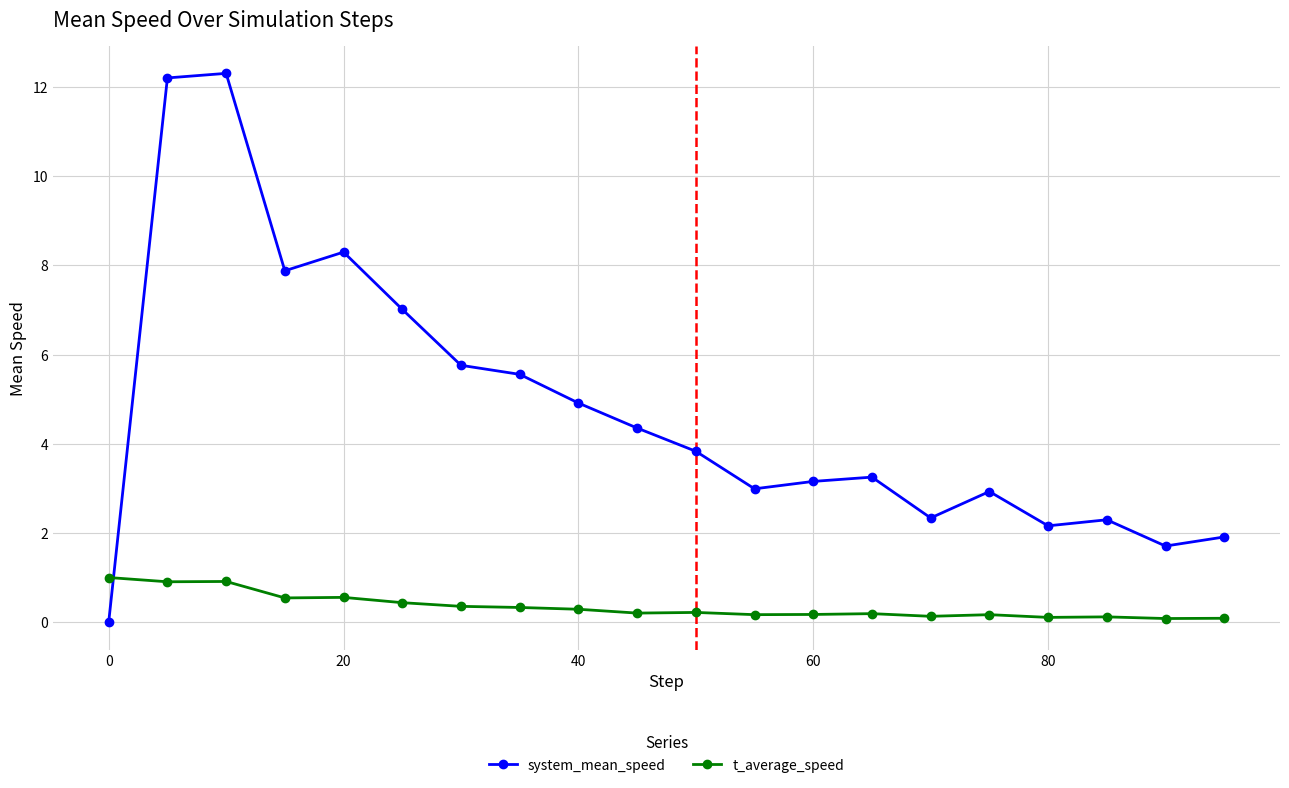

Which series ends up on top after the final intersection of t_average_speed and system_mean_speed?

system_mean_speed